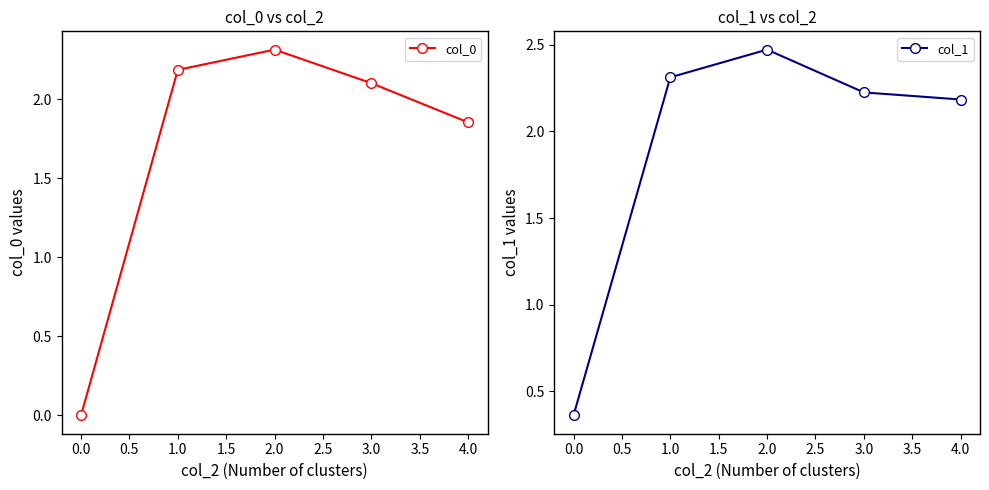

What are all the series names shown in the legend?

col_0, col_1